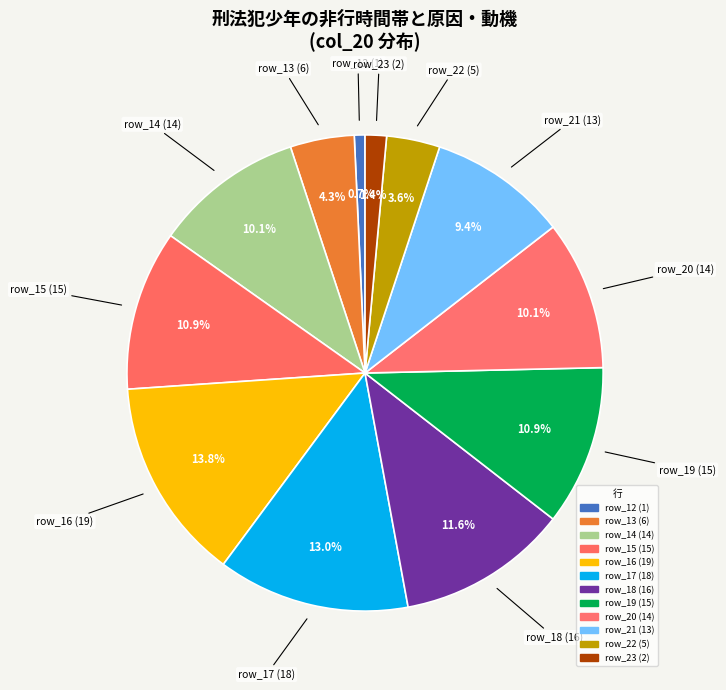

How many slices are in this pie chart?

12